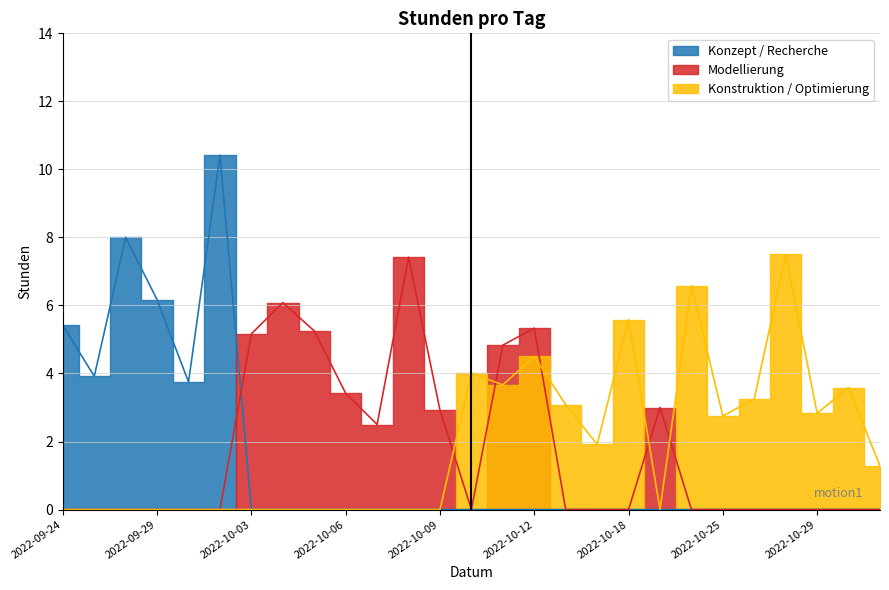

Where is the first local minimum for Konzept / Recherche?

2022-09-25